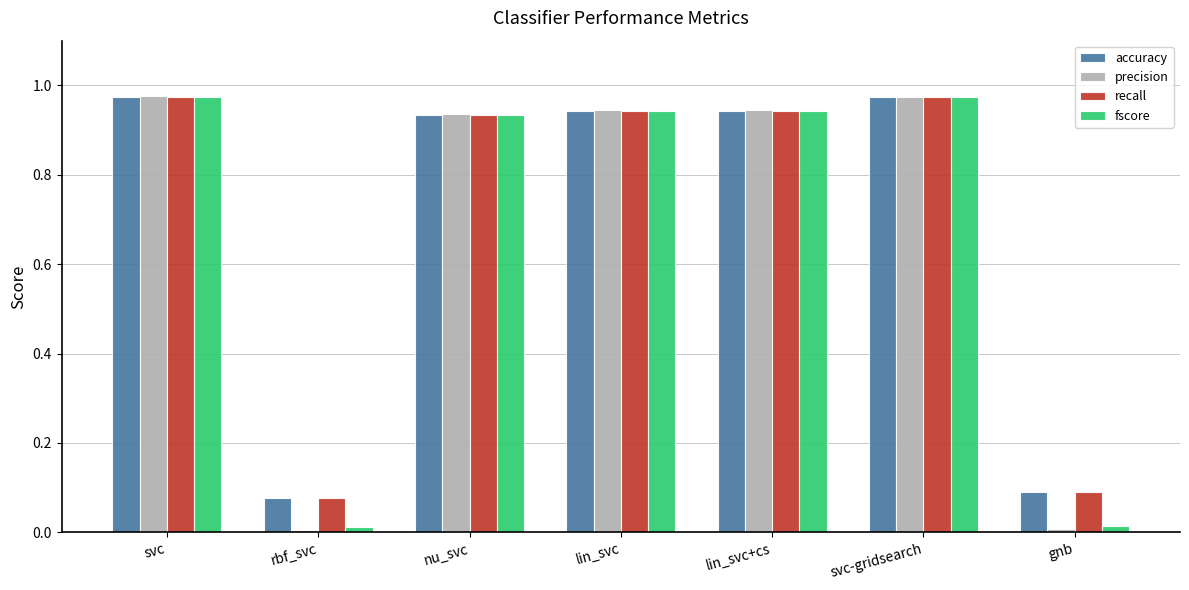

What position from the left is svc?

1